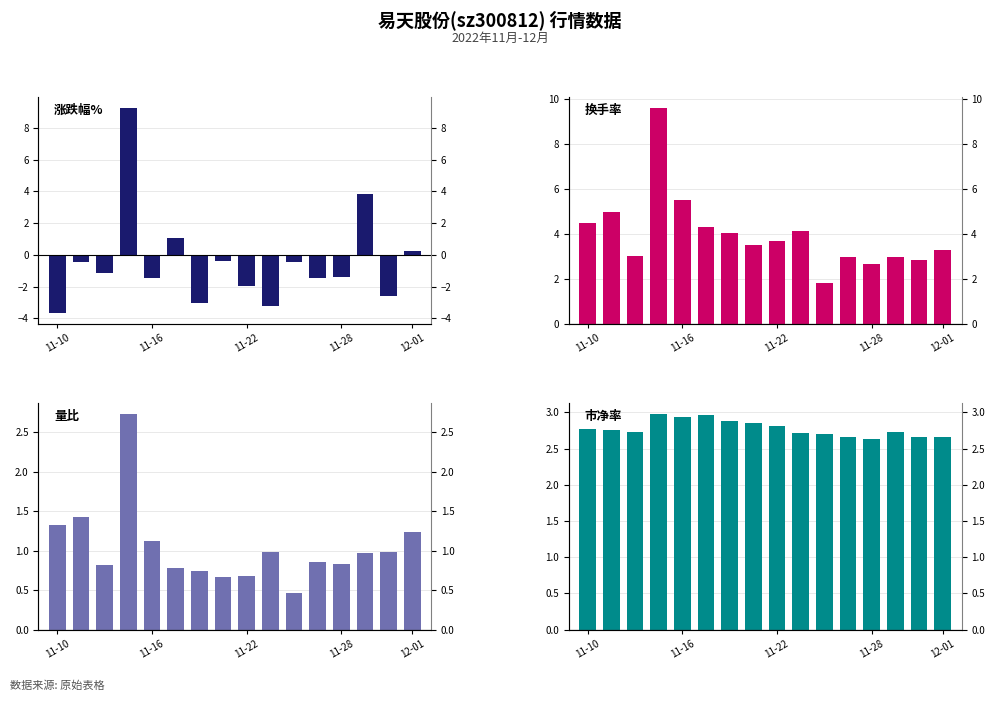

Rank the series by their average value, from lowest to highest.

涨跌幅%, 量比, 市净率, 换手率